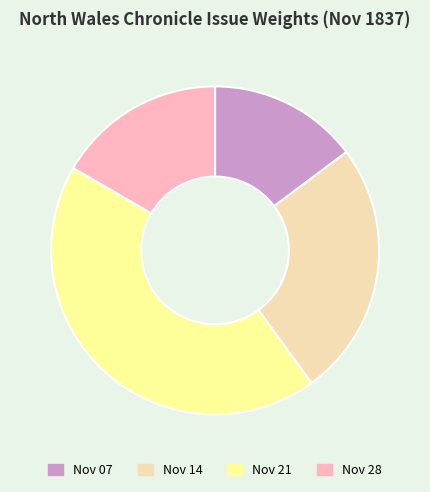

Is Nov 07 the majority of the pie?

No